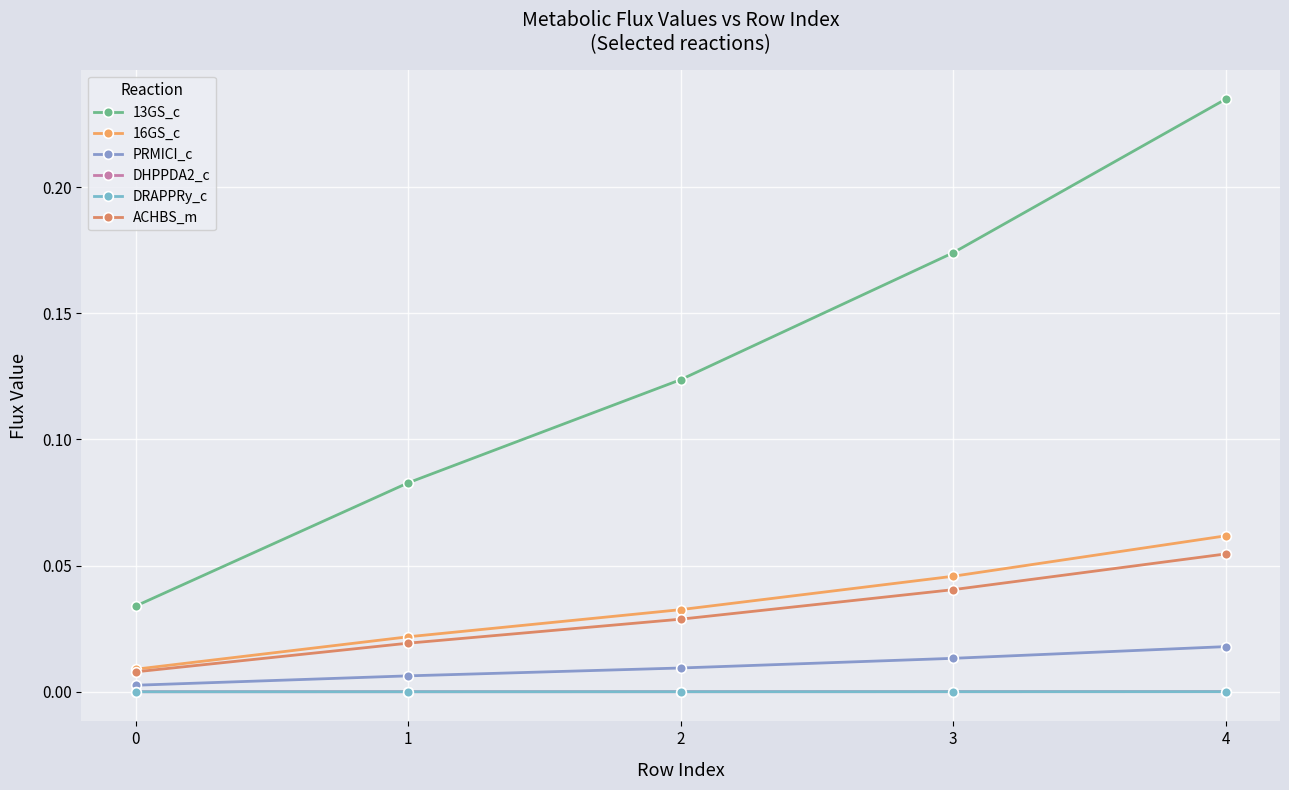

True or false: PRMICI_c has a value of 0.0 at 4.

False